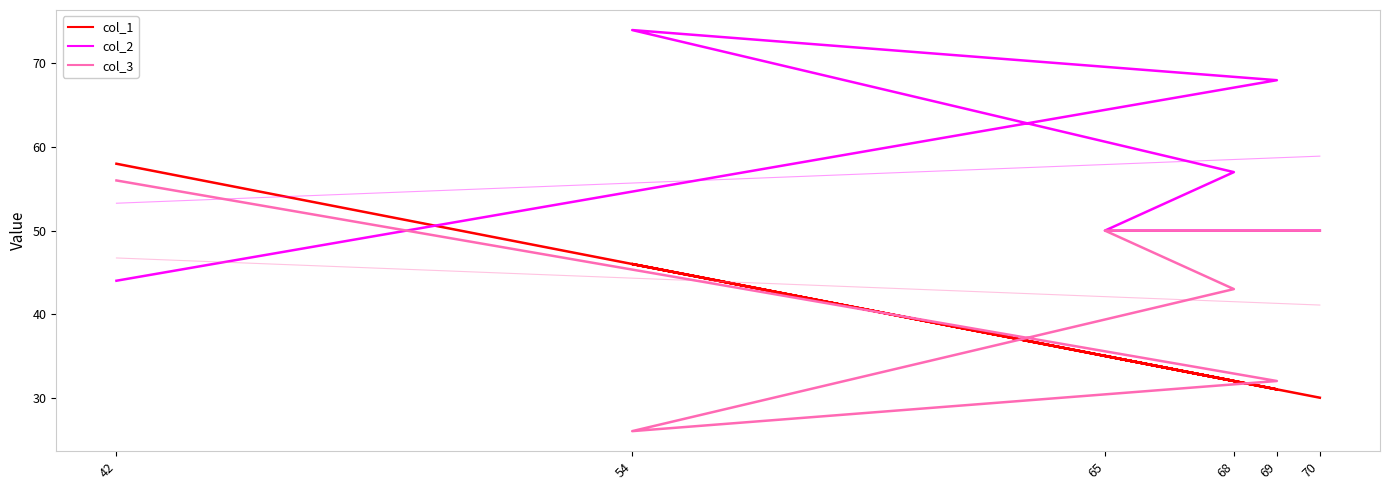

How many categories are shown in the chart?

6